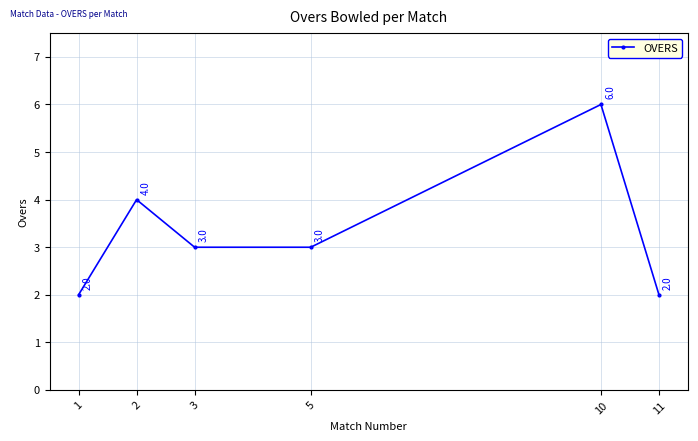

The value at 2 is 2. True or false?

False